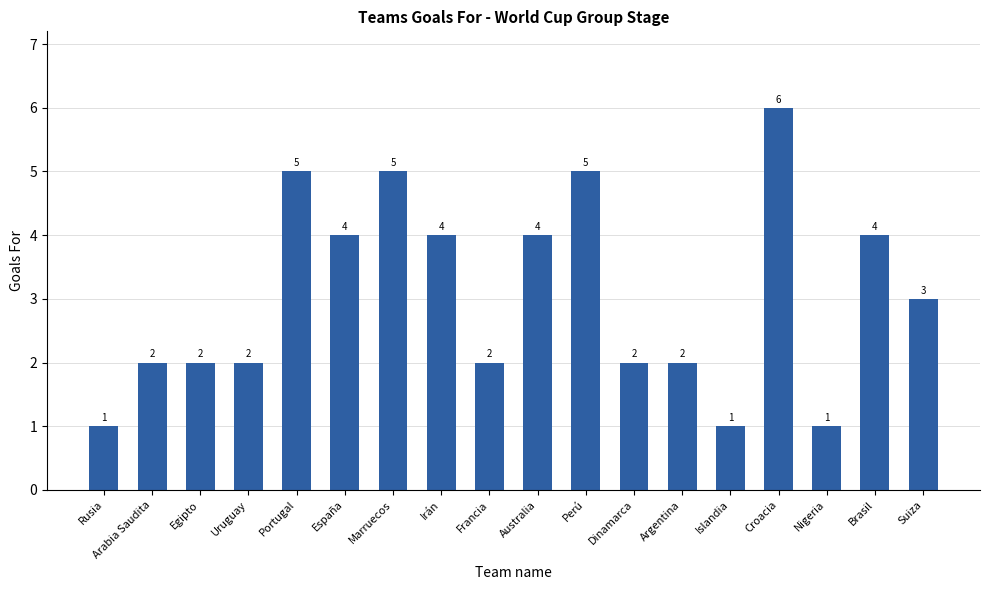

What is the value of the 15th bar from the left?

6